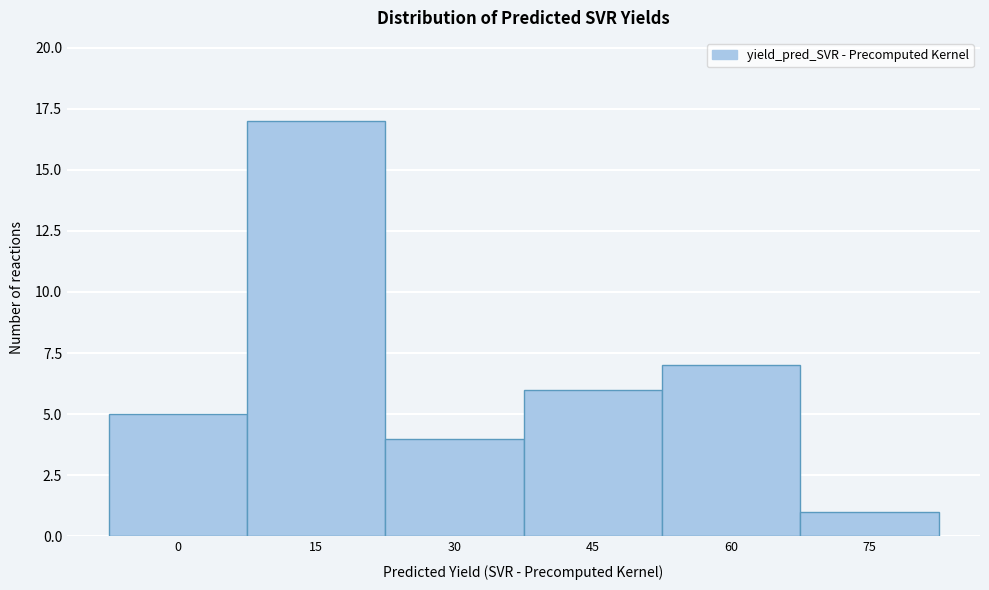

Reading left to right, list all the values displayed in this chart.

0=5	15=17	30=4	45=6	60=7	75=1